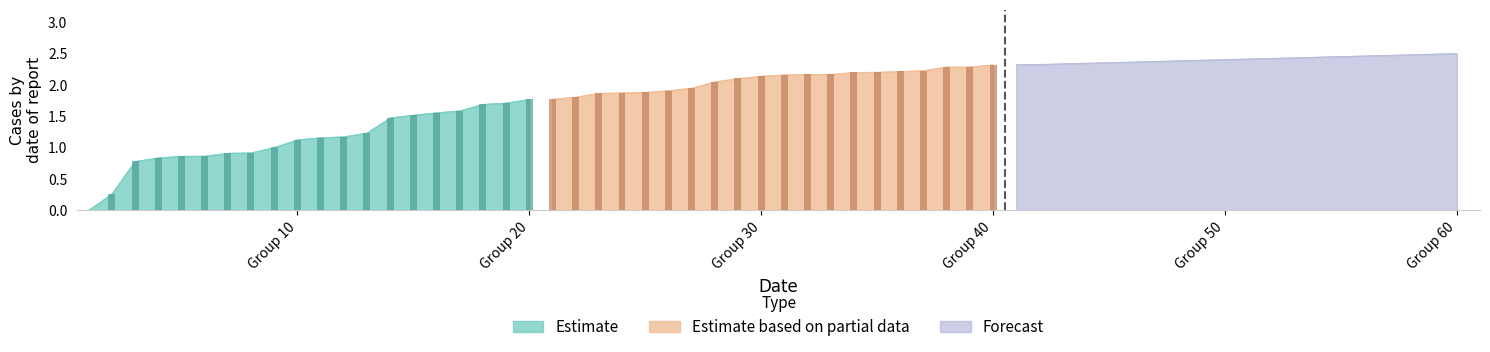

How many data points does each series have?

20